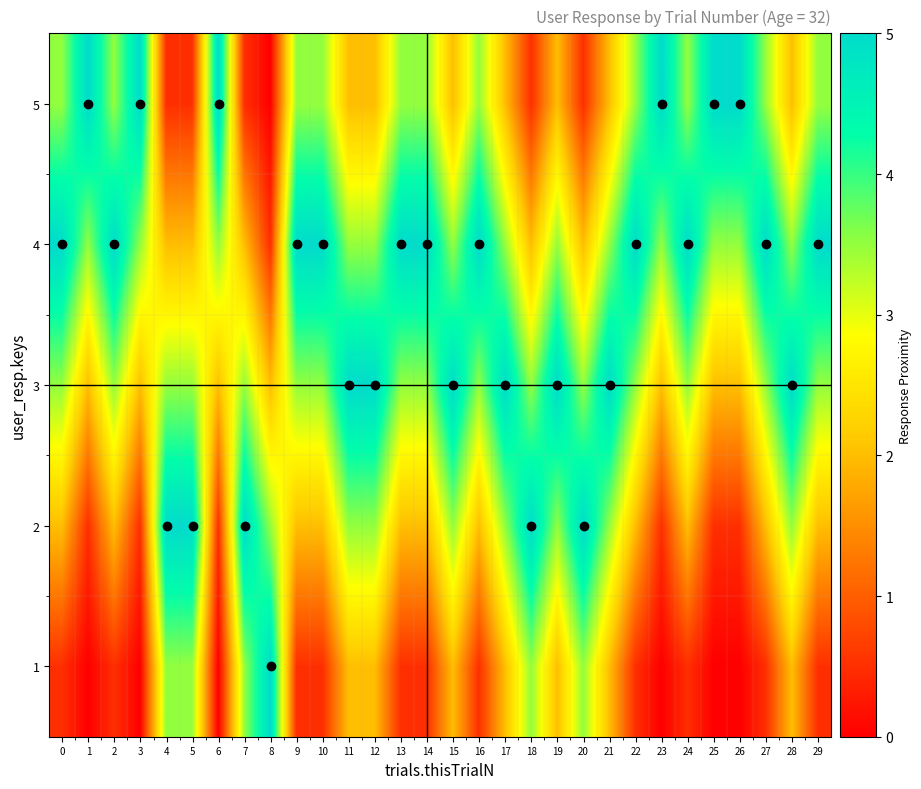

At which category is the sum across all series the highest?

11